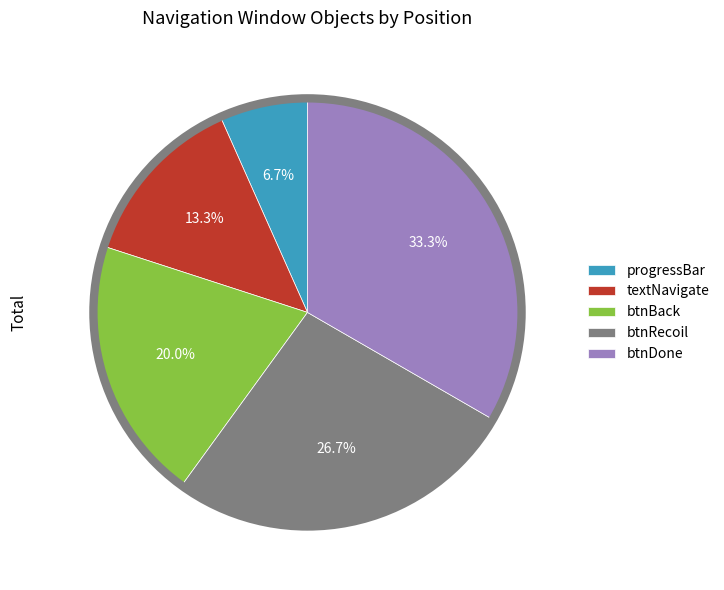

What percentage is NOT represented by progressBar?

93.3%